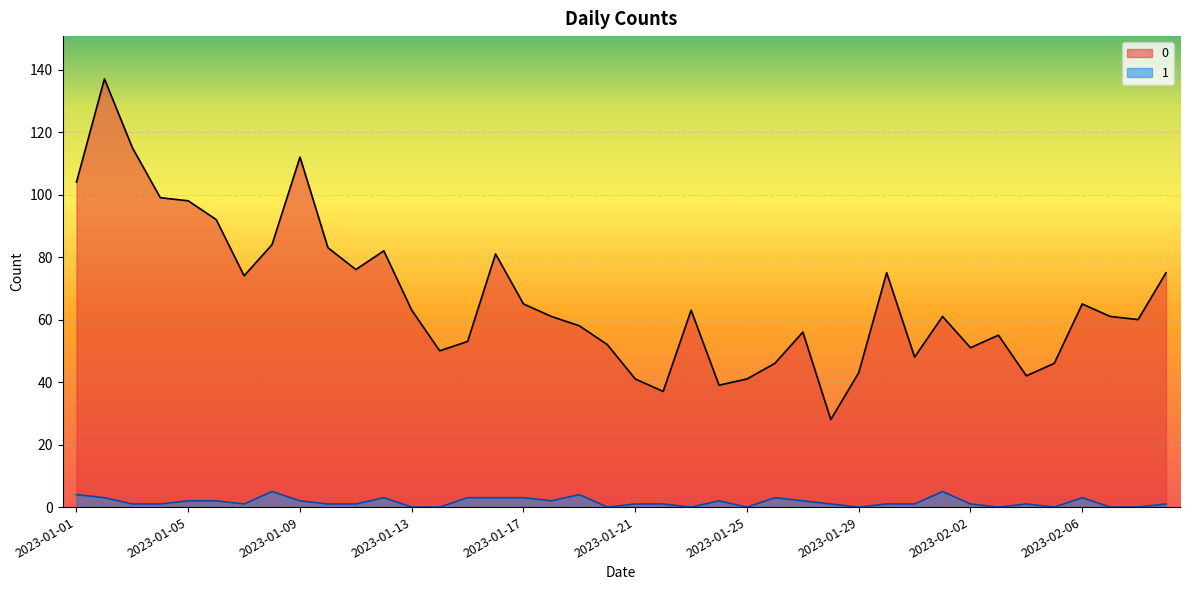

Reading left to right, what are all the values shown in this chart?

0: 104	137	115	99	98	92	74	84	112	83	76	82	63	50	53	81	65	61	58	52	41	37	63	39	41	46	56	28	43	75	48	61	51	55	42	46	65	61	60	75
1: 4	3	1	1	2	2	1	5	2	1	1	3	0	0	3	3	3	2	4	0	1	1	0	2	0	3	2	1	0	1	1	5	1	0	1	0	3	0	0	1